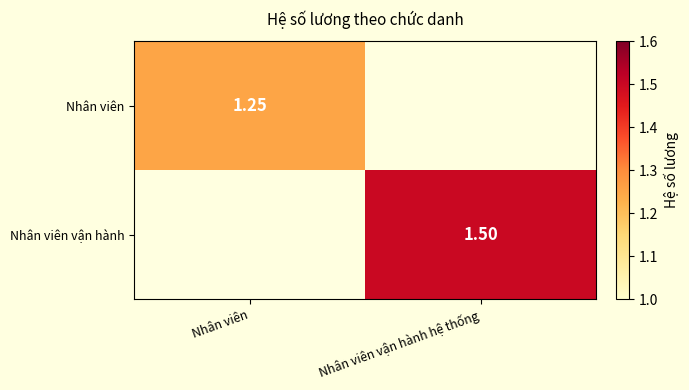

Is the value of Nhân viên vận hành at Nhân viên greater than the value of Nhân viên at Nhân viên?

No